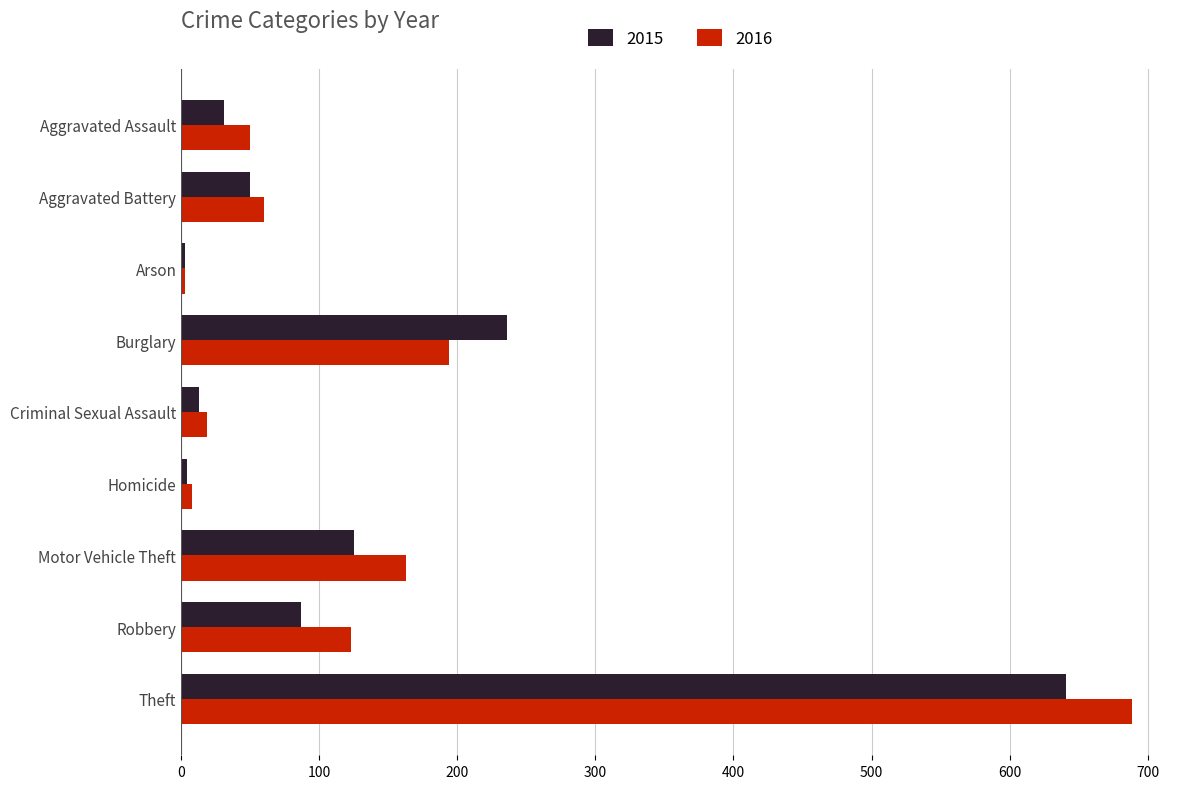

Is it true that 2016 equals 8 at Homicide?

True